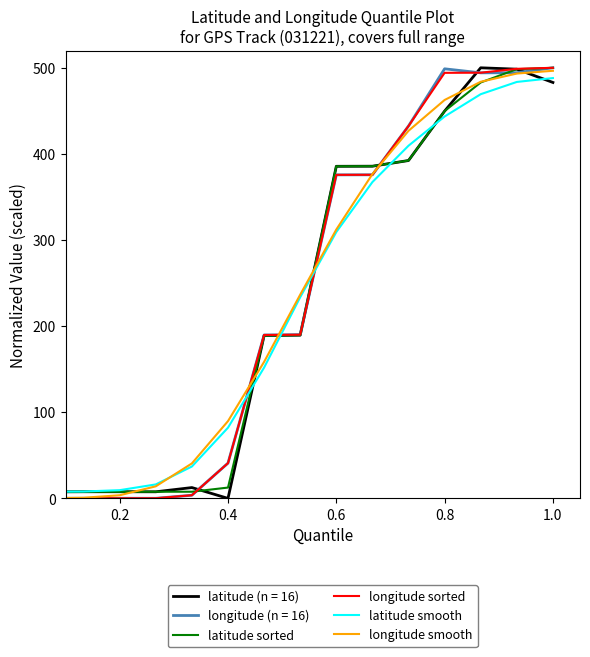

What is the highest value of the longitude smooth series?

496.5